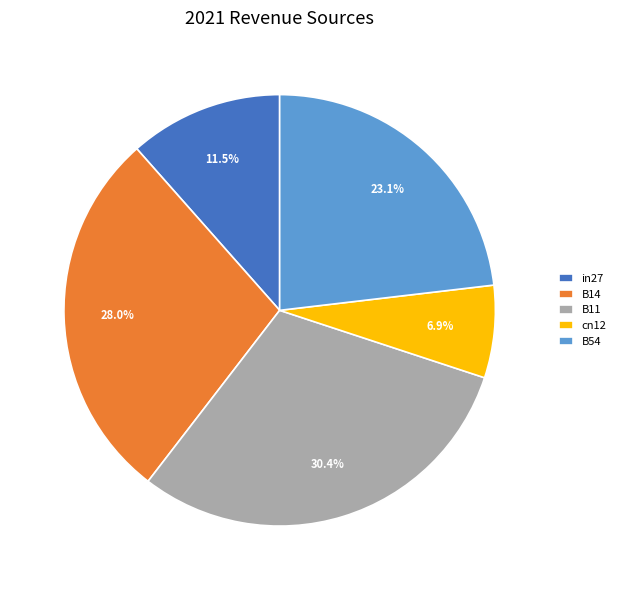

Which slice is the smallest?

cn12